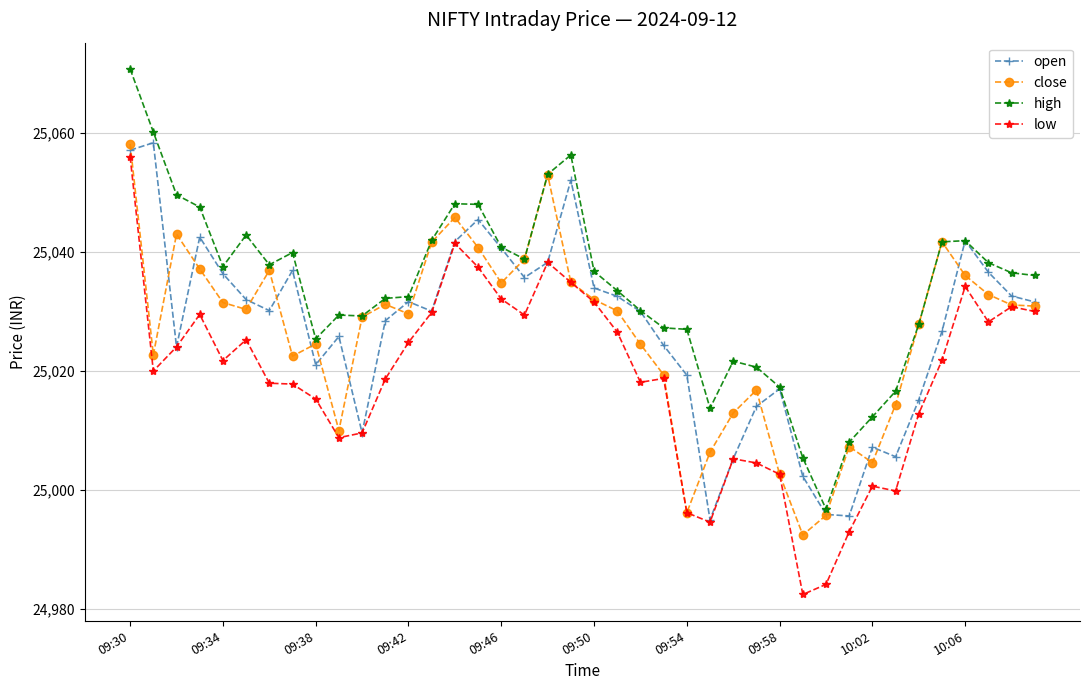

True or false: open has more than 0 interior local peaks.

True